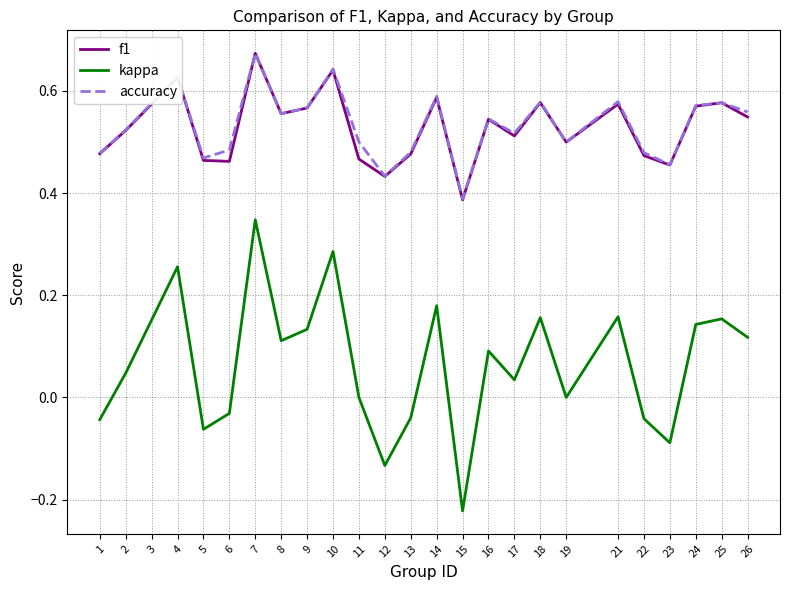

At which label does kappa reach its minimum?

15